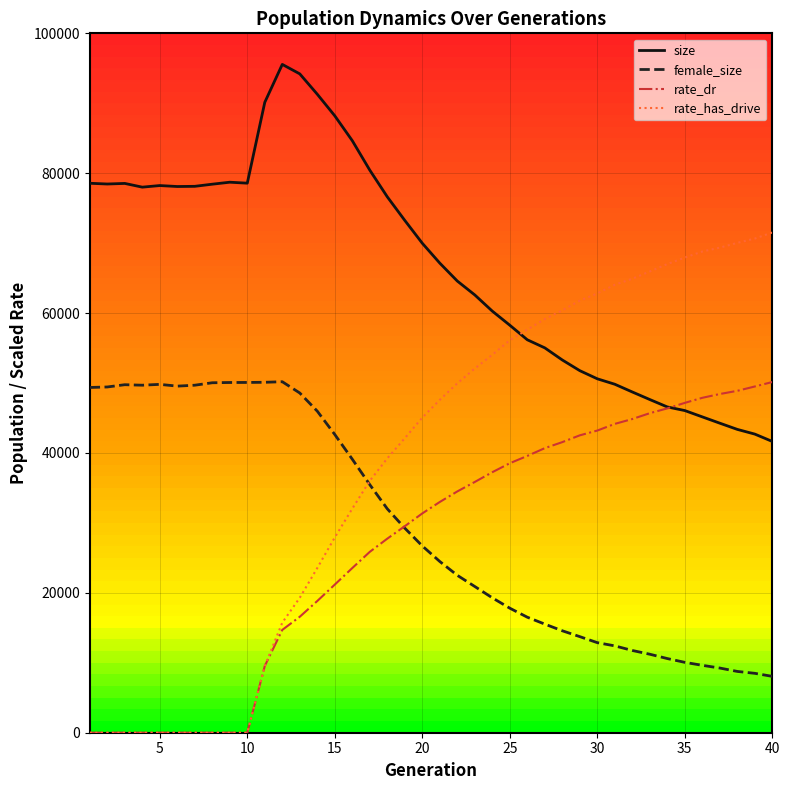

True or false: size and rate_dr cross at least once.

True